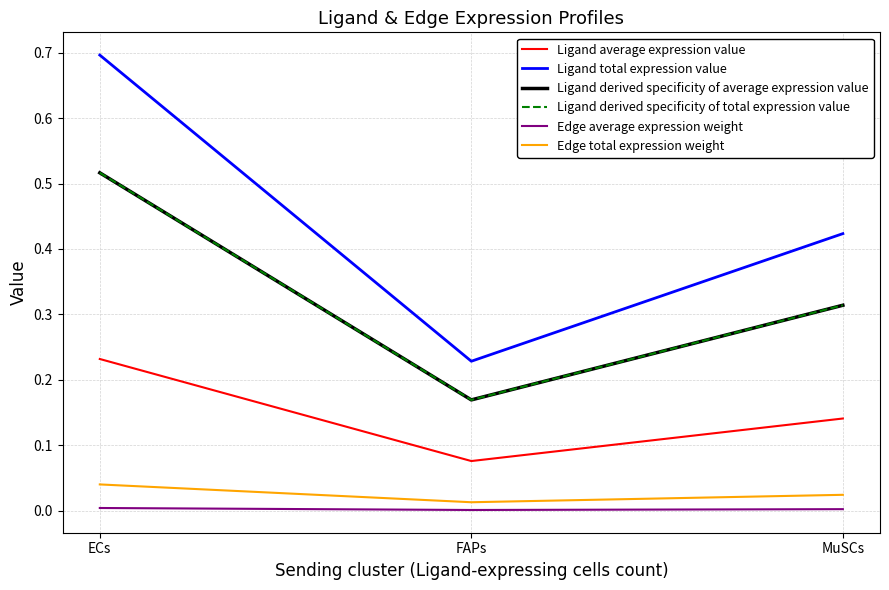

Does the chart display data point markers on the line(s)?

No